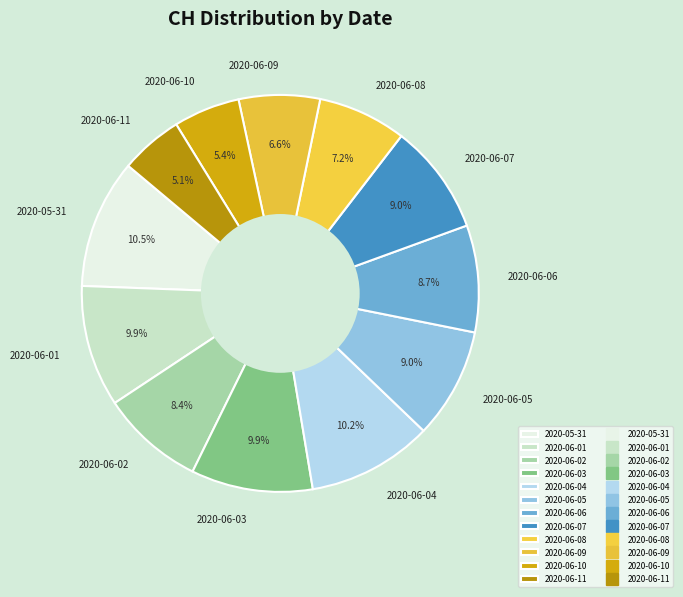

Approximately how many times larger is the value at 2020-06-11 compared to 2020-06-02?

0.6